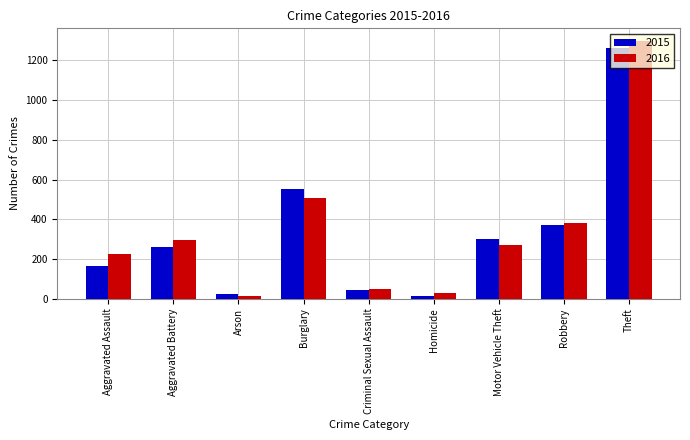

At which label does 2016 reach its minimum?

Arson